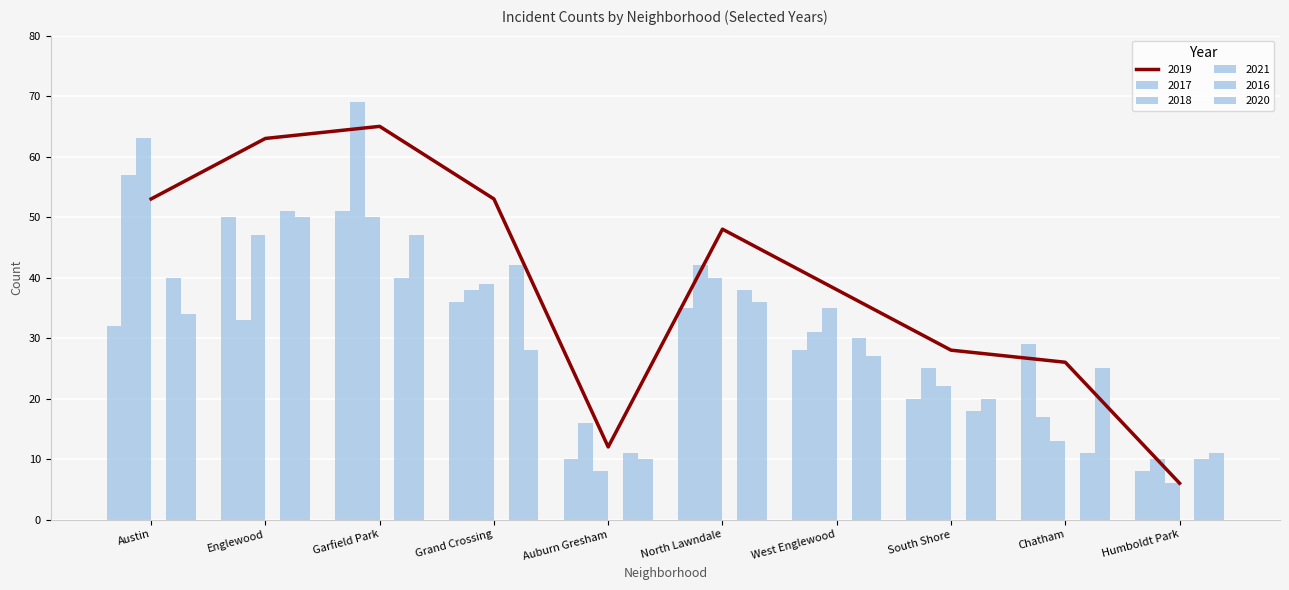

How many values in the 2017 series are below 32?

5